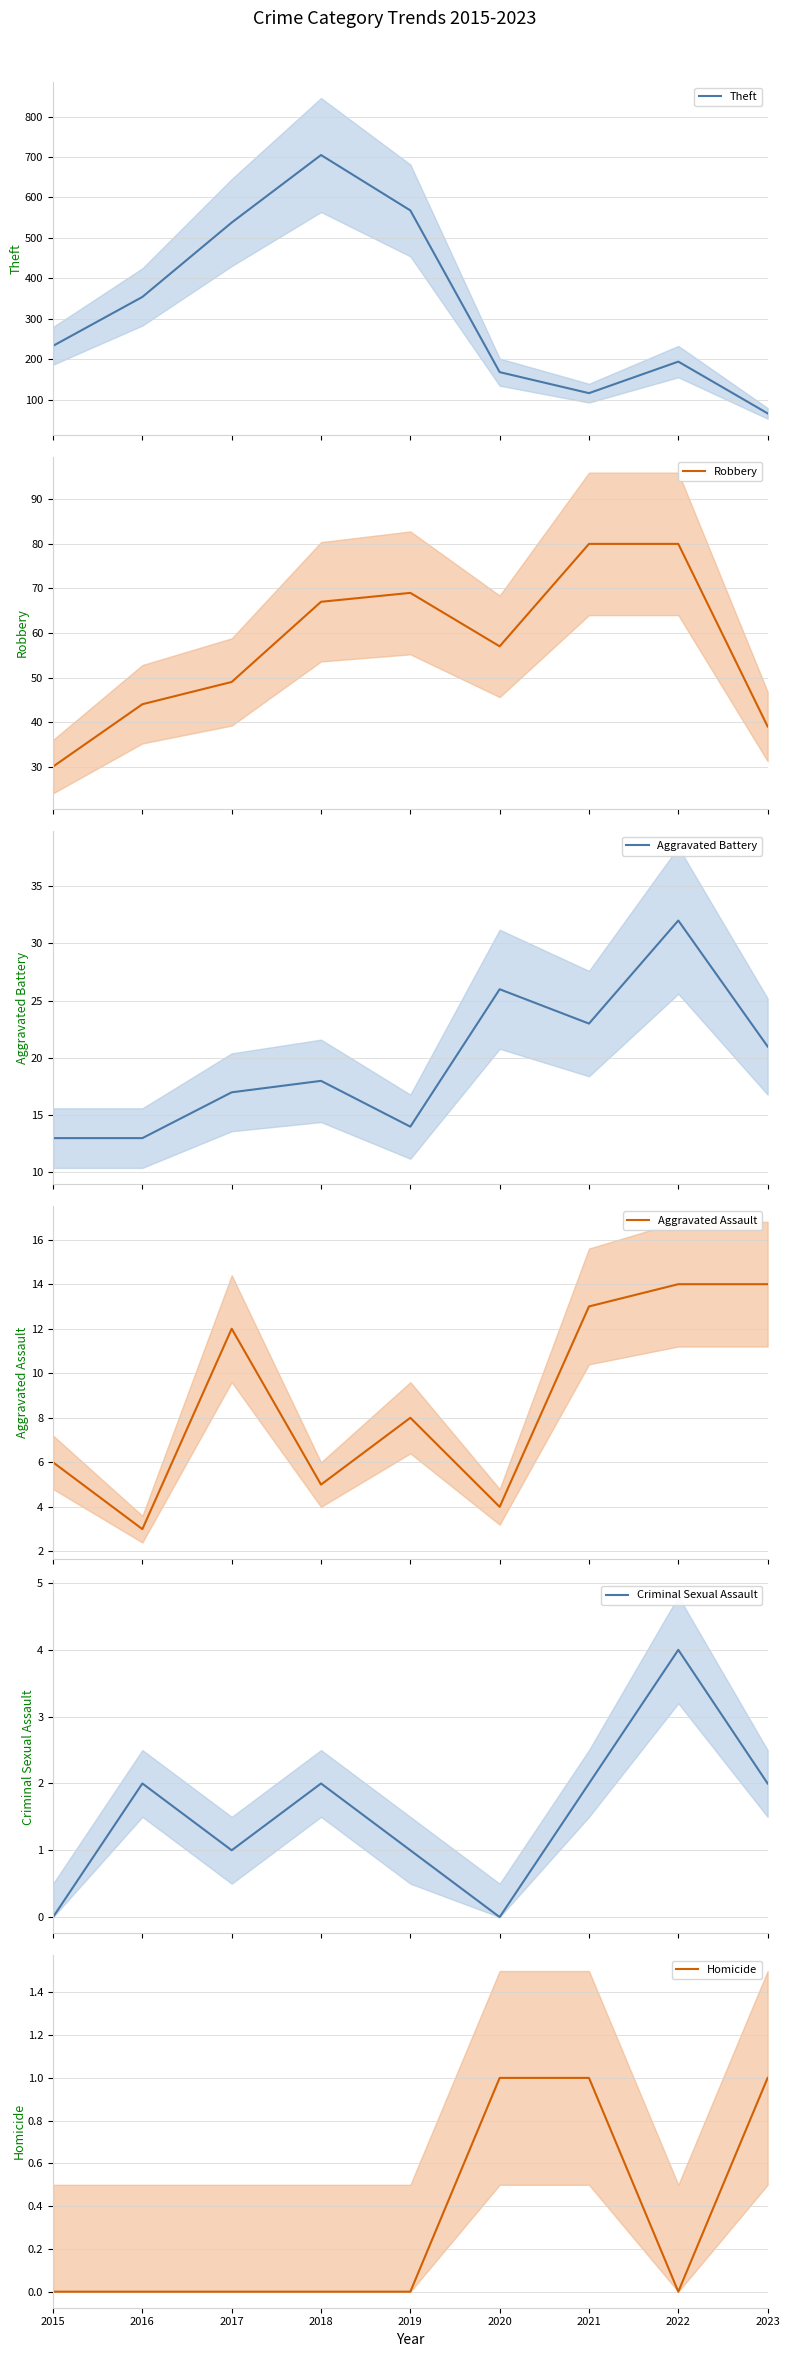

What is the value of the Aggravated Assault point at the 7th from the left?

13